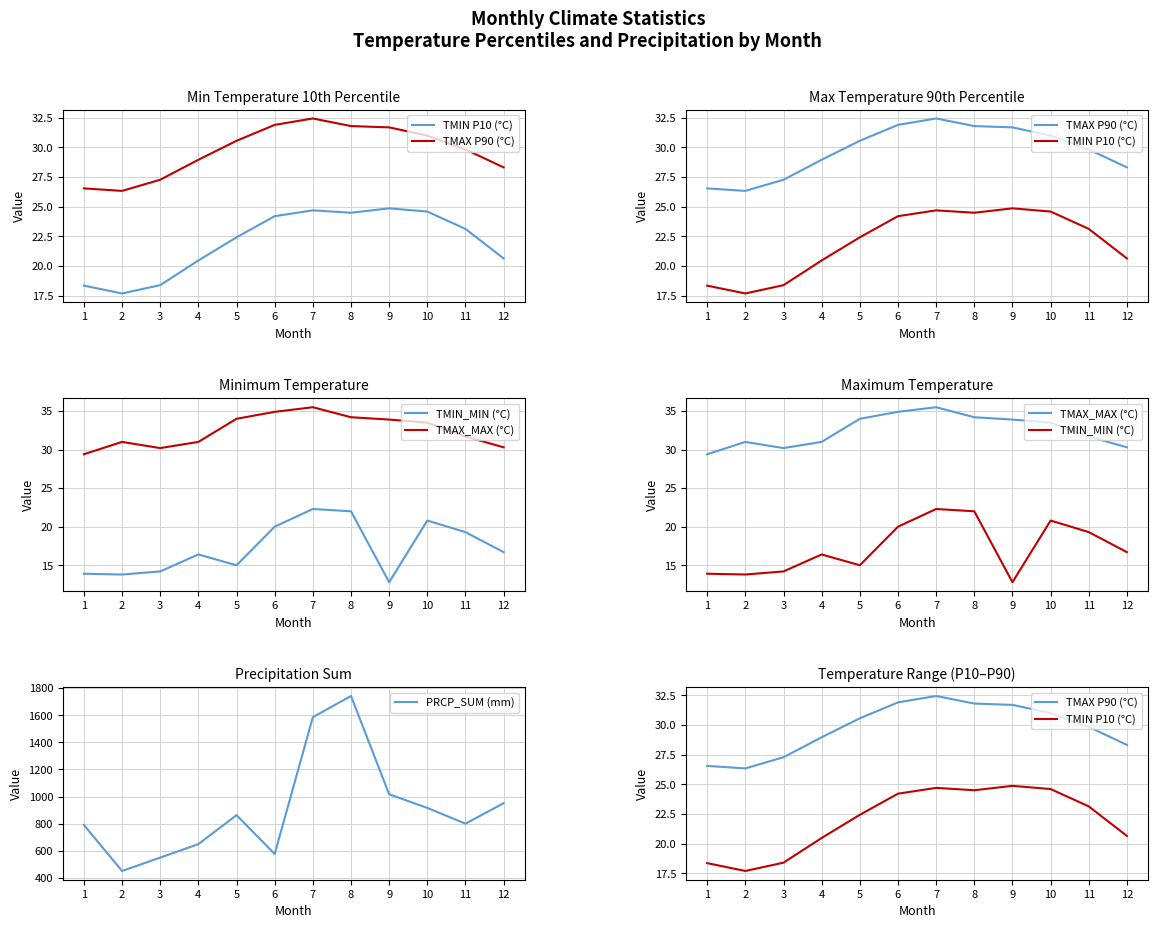

What is the total value across all series at 12?

1047.4